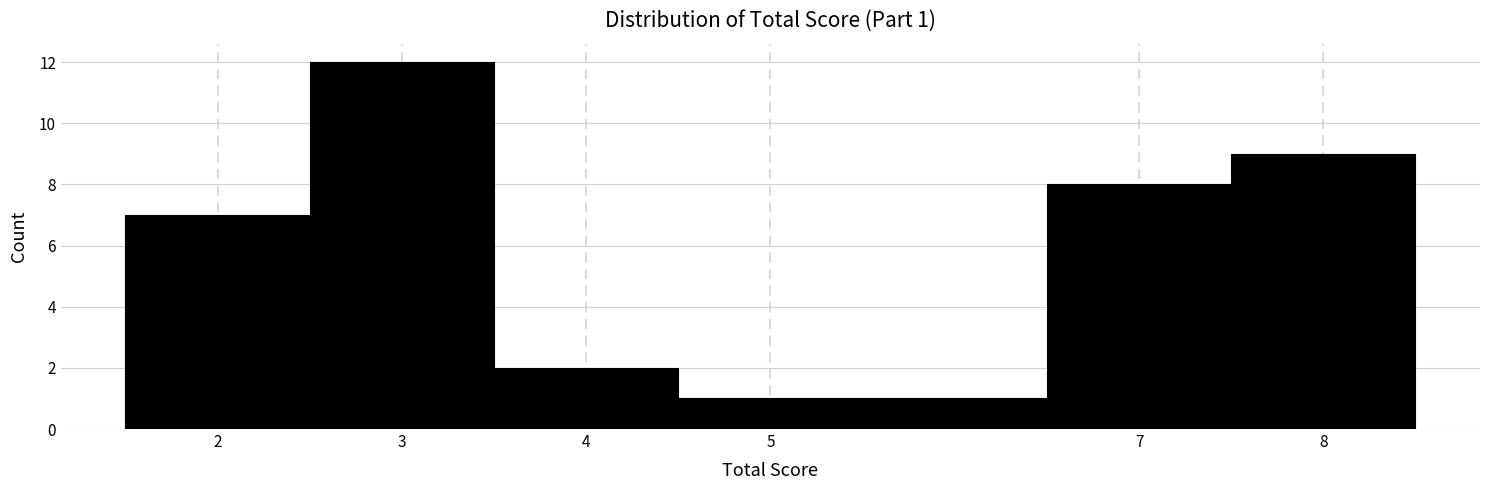

Which range on the x-axis has the tallest bar?

2.5 to 3.5